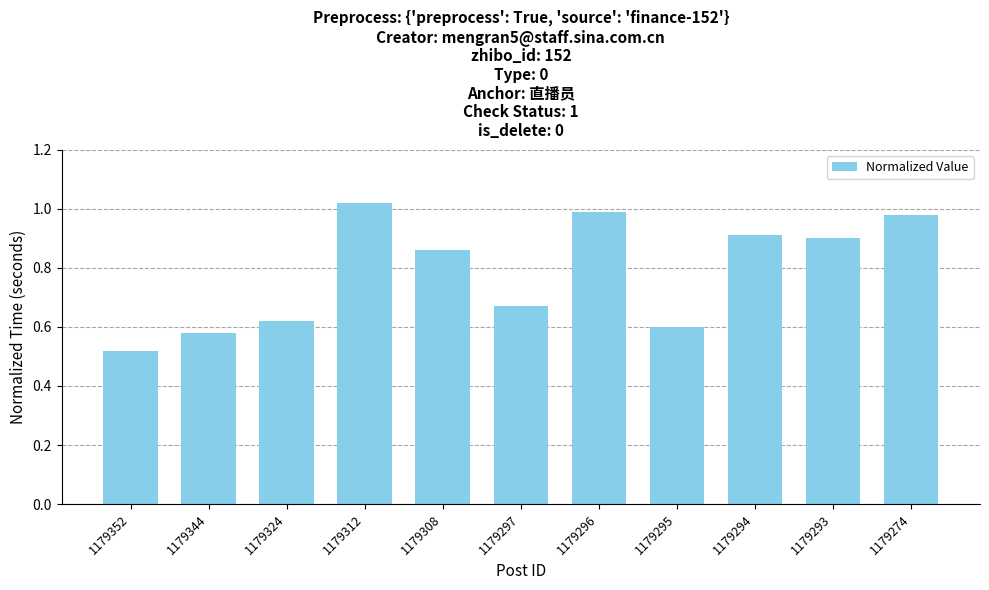

What is the change in value from 1179344 to 1179297?

+0.1